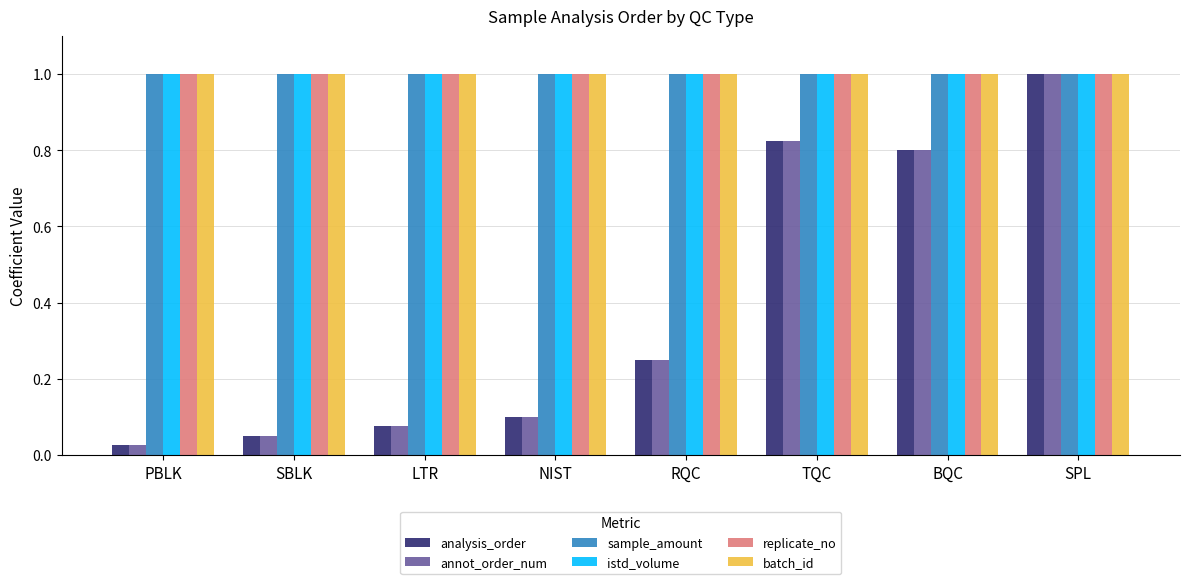

At which category is the sum across all series the highest?

SPL